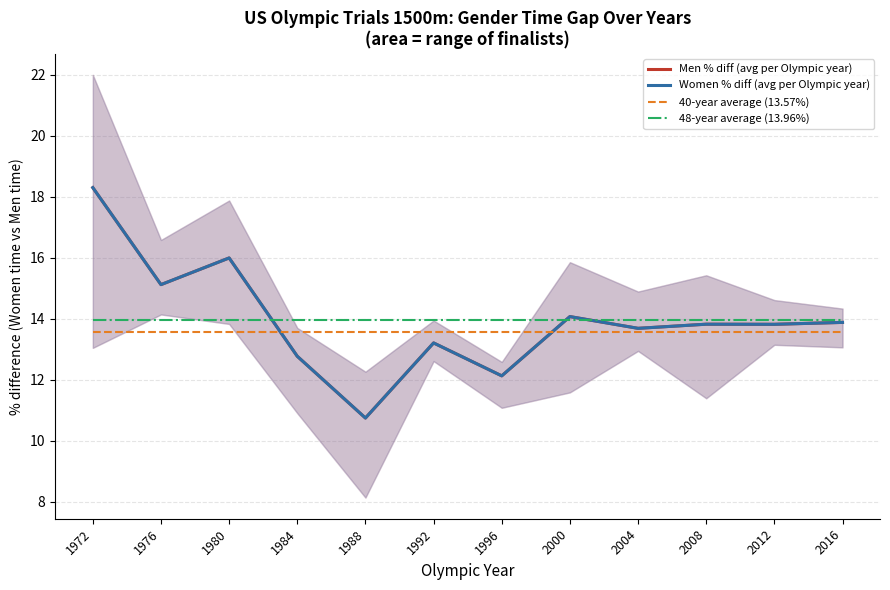

Reading left to right, list all the values displayed in this chart.

Men % diff (avg per Olympic year): 1972=18.3	1976=15.1	1980=16.0	1984=12.8	1988=10.7	1992=13.2	1996=12.1	2000=14.1	2004=13.7	2008=13.8	2012=13.8	2016=13.9
Women % diff (avg per Olympic year): 1972=18.3	1976=15.1	1980=16.0	1984=12.8	1988=10.7	1992=13.2	1996=12.1	2000=14.1	2004=13.7	2008=13.8	2012=13.8	2016=13.9
40-year average (13.57%): 1972=13.6	1976=13.6	1980=13.6	1984=13.6	1988=13.6	1992=13.6	1996=13.6	2000=13.6	2004=13.6	2008=13.6	2012=13.6	2016=13.6
48-year average (13.96%): 1972=14.0	1976=14.0	1980=14.0	1984=14.0	1988=14.0	1992=14.0	1996=14.0	2000=14.0	2004=14.0	2008=14.0	2012=14.0	2016=14.0